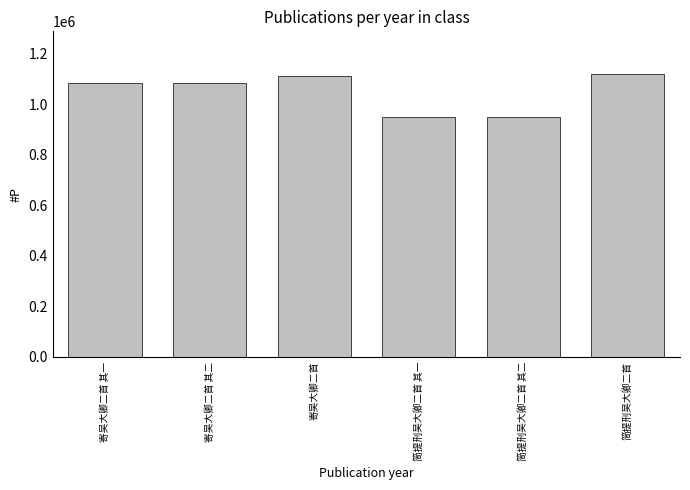

Between 简提刑吴大卿二首 其二 and 寄吴大卿二首, which is larger?

寄吴大卿二首